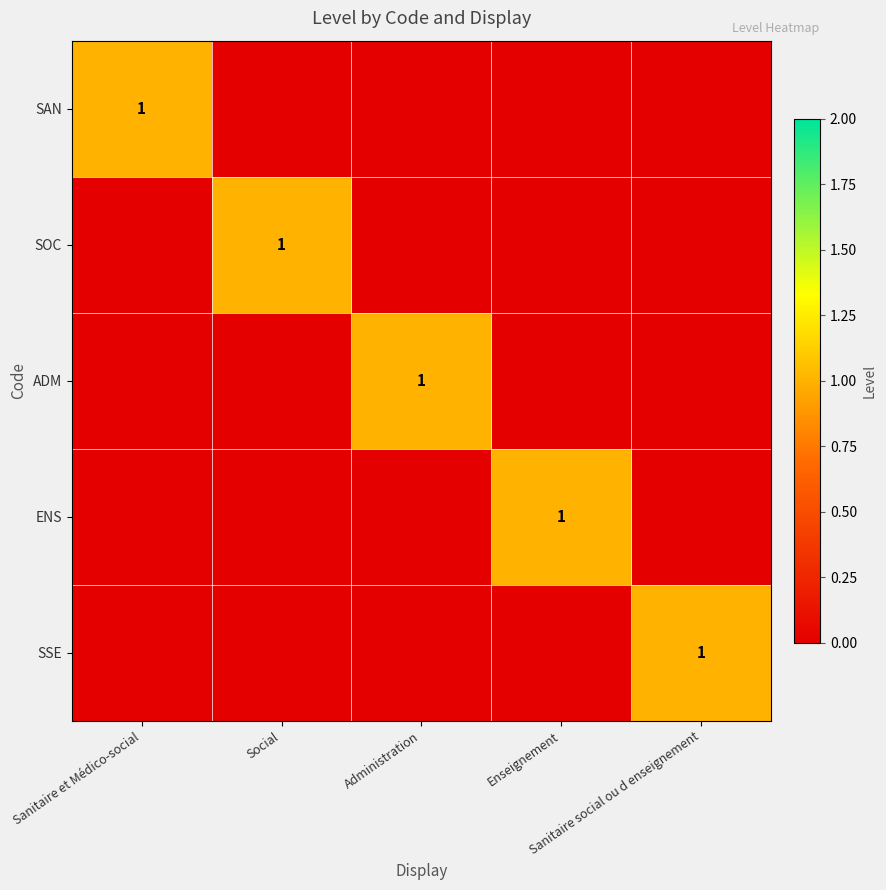

Is the value of SOC at Social greater than the value of SAN at Social?

Yes